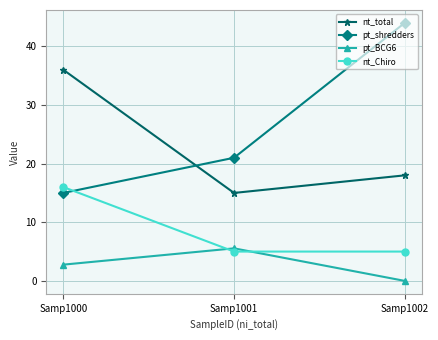

What is the difference between the nt_Chiro values at Samp1001 and Samp1000?

11.0